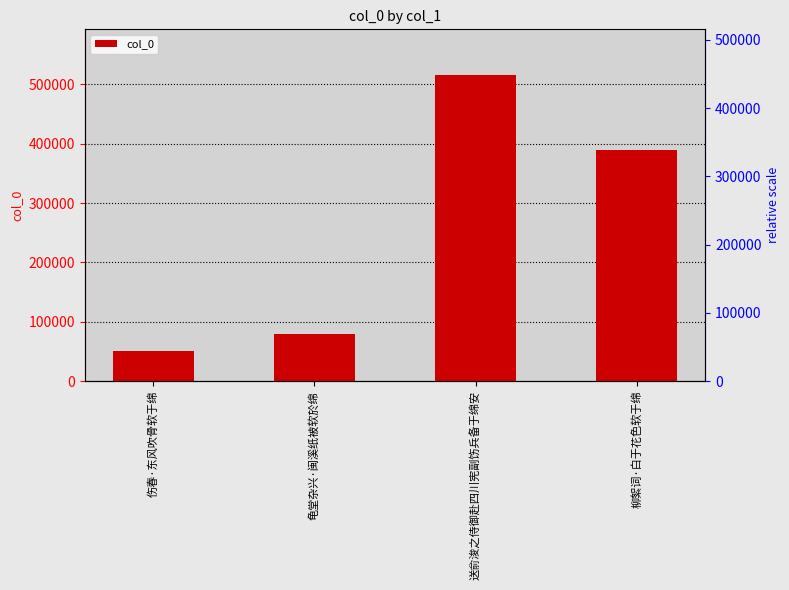

Between 柳絮词·白于花色软于绵 and 龟堂杂兴·闽溪纸被软於绵, which is larger?

柳絮词·白于花色软于绵